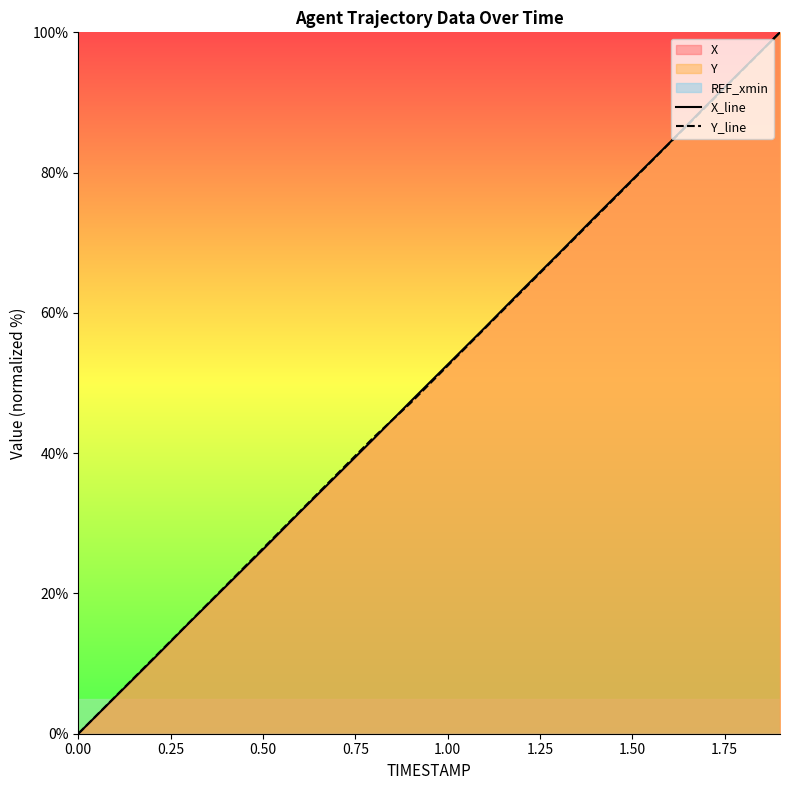

After their last crossing, which series has the higher values: X_line or Y_line?

X_line